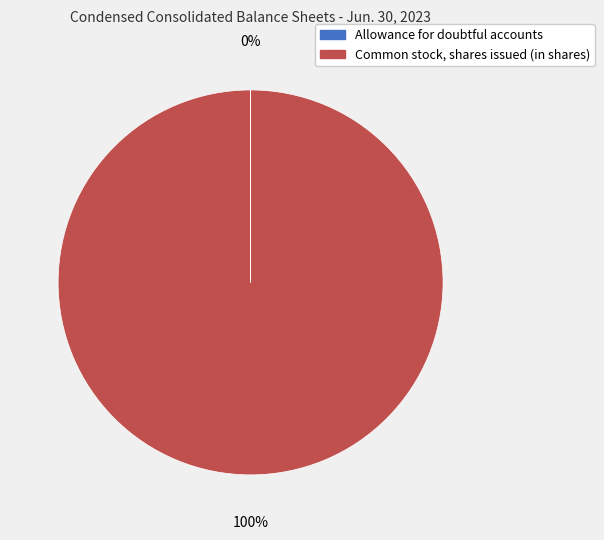

To the nearest percent, what is the average slice percentage?

50%